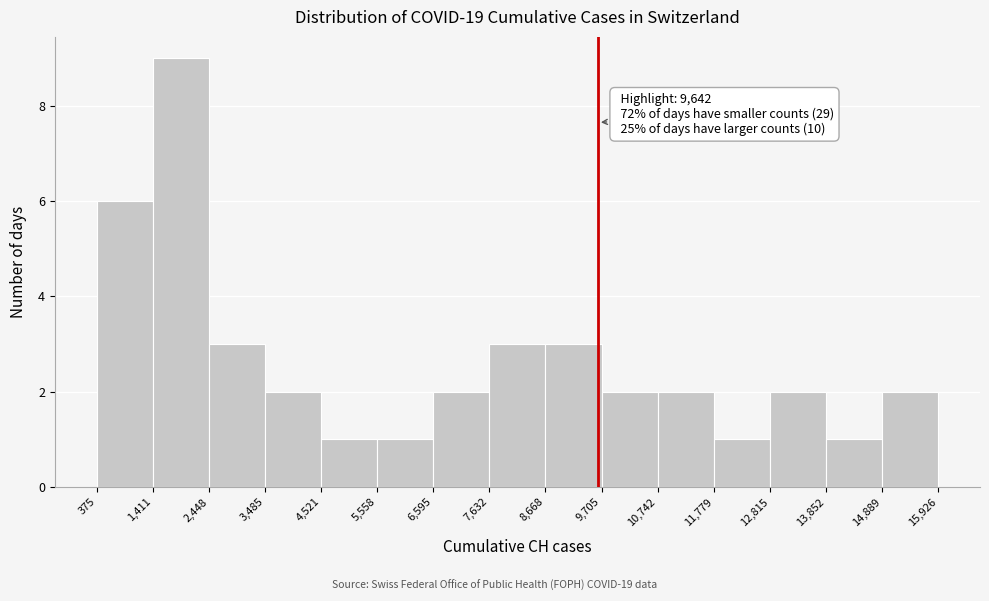

Which range on the x-axis has the tallest bar?

1,411 to 2,448